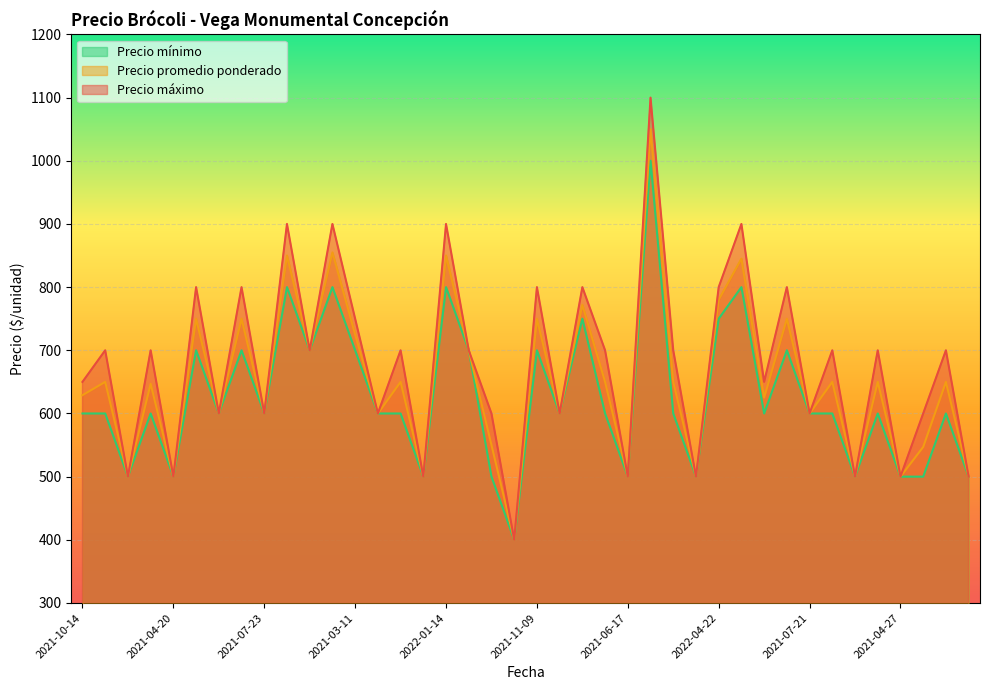

Is it true that Precio promedio ponderado equals 264 at 2021-12-09?

False